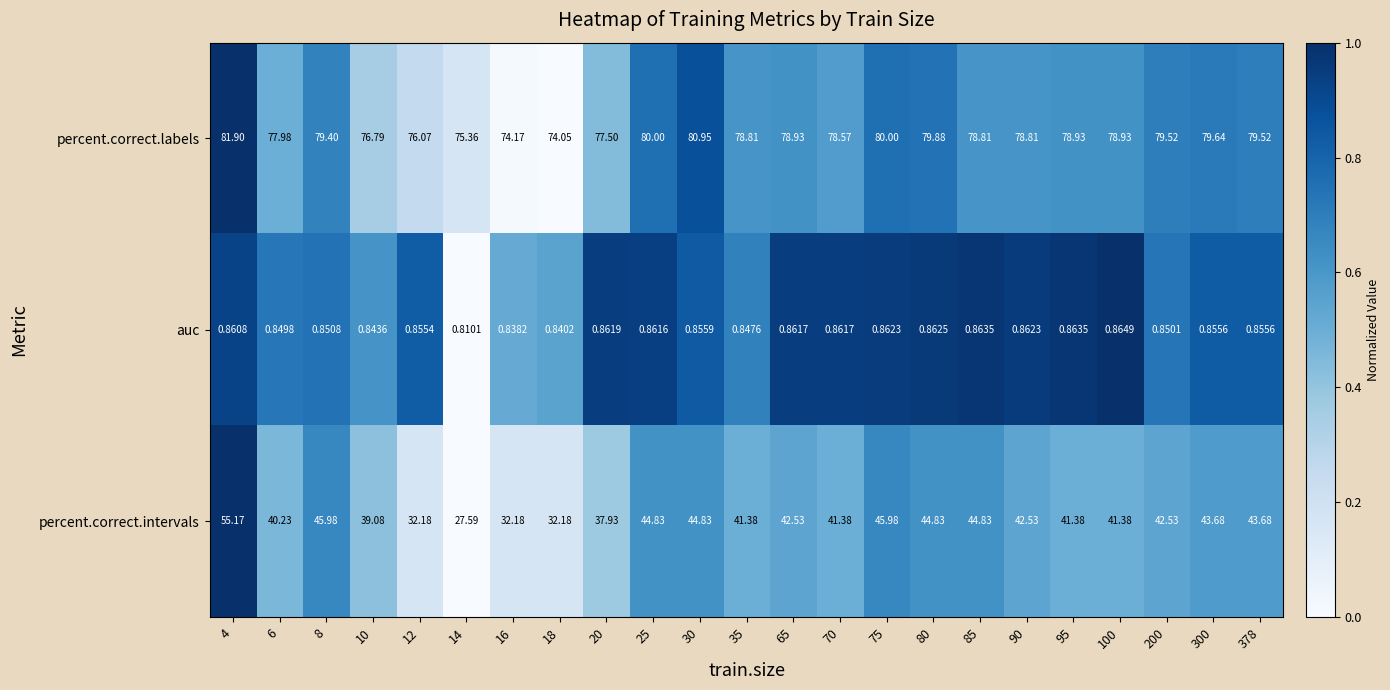

List the series in order of their overall mean, highest first.

percent.correct.labels, percent.correct.intervals, auc